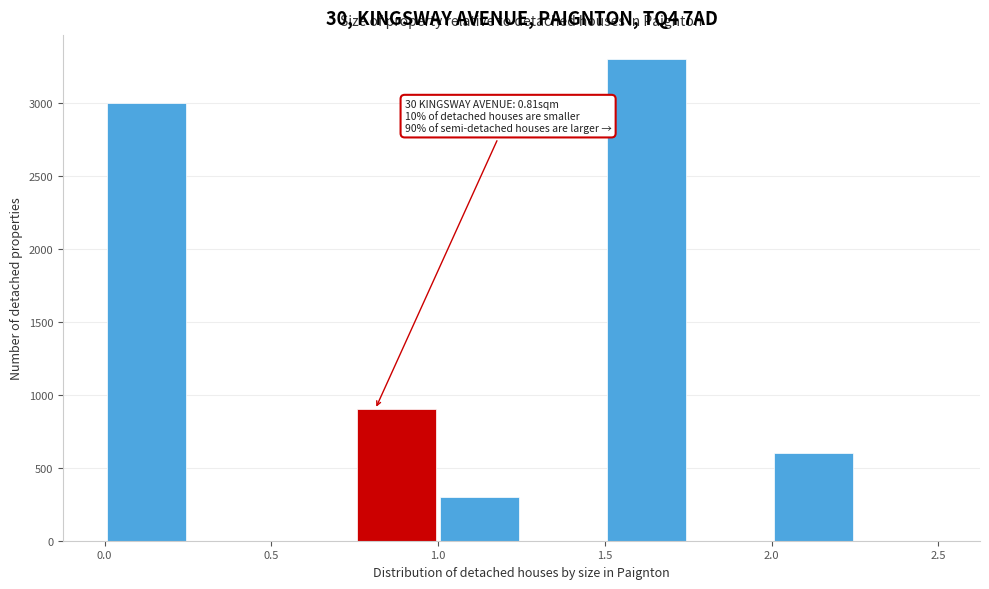

Over which range of the x-axis is the bar tallest?

1.50 to 1.75